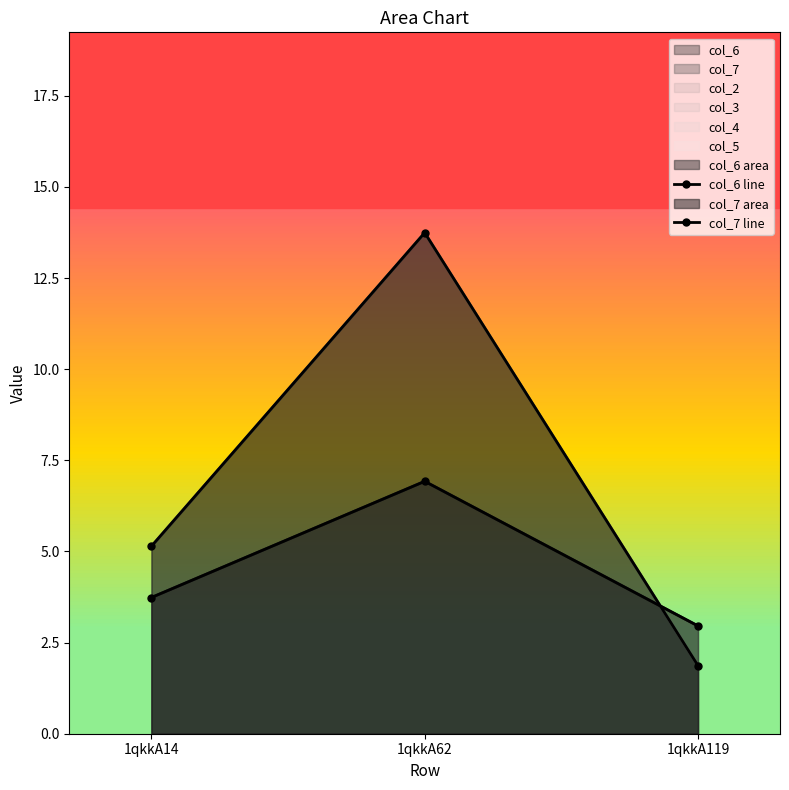

How many data points does each series have?

3